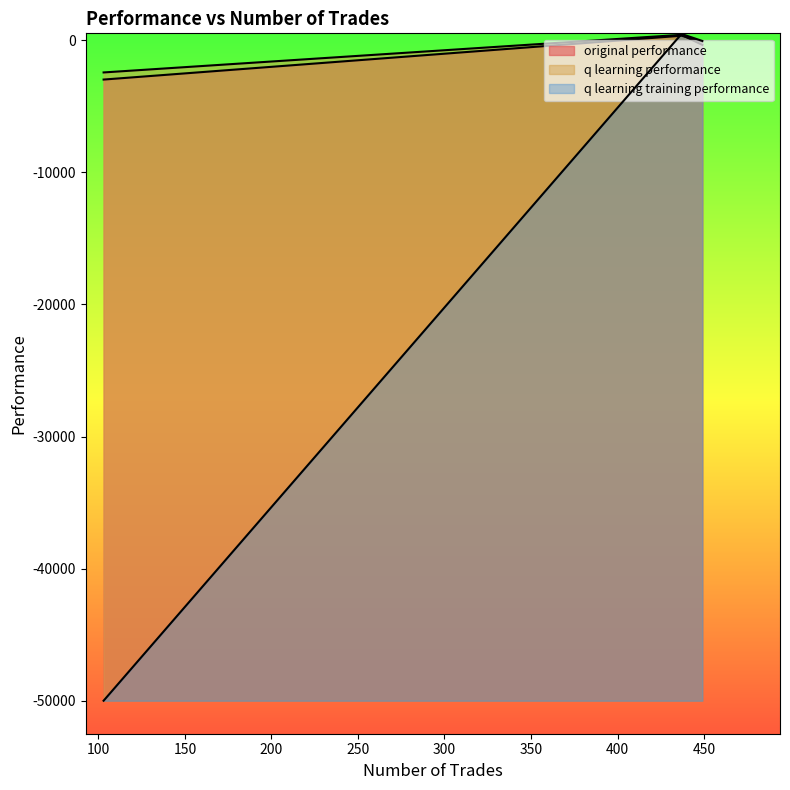

The value of q learning performance at 437 is 416.1. True or false?

True